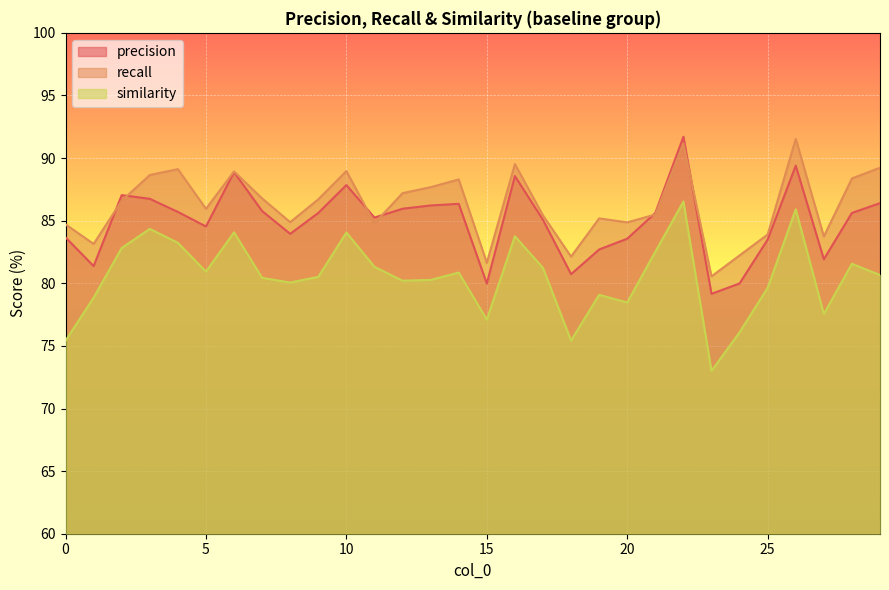

Does the chart display data point markers on the line(s)?

No